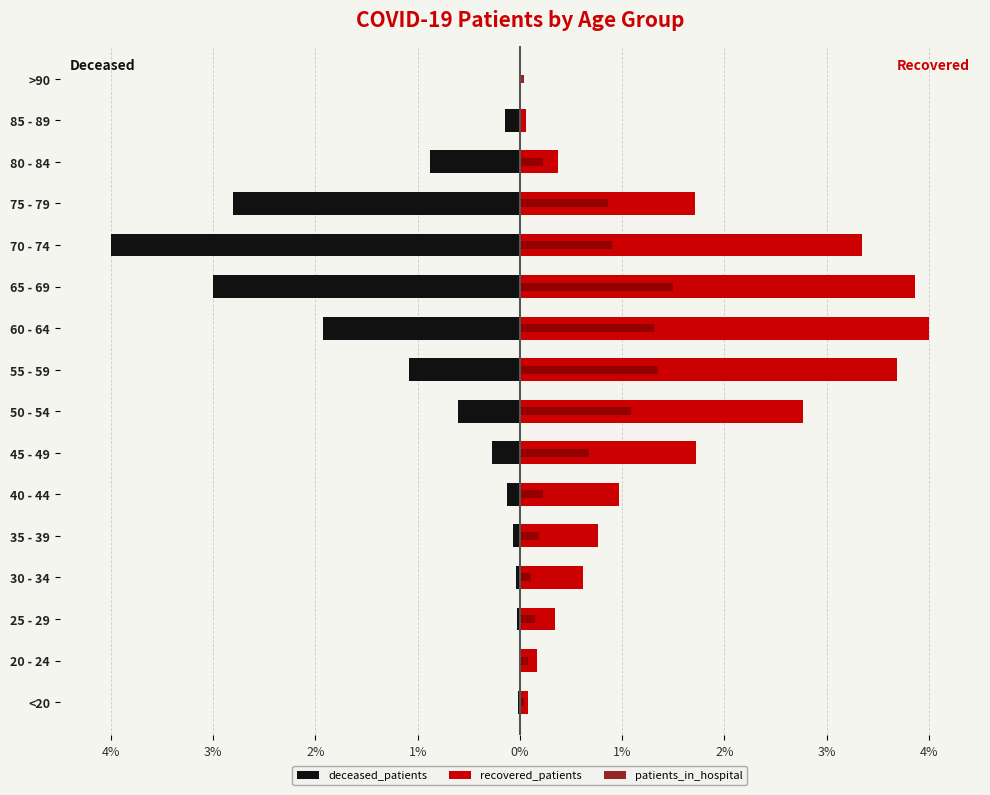

Which series has the widest spread of values?

deceased_patients